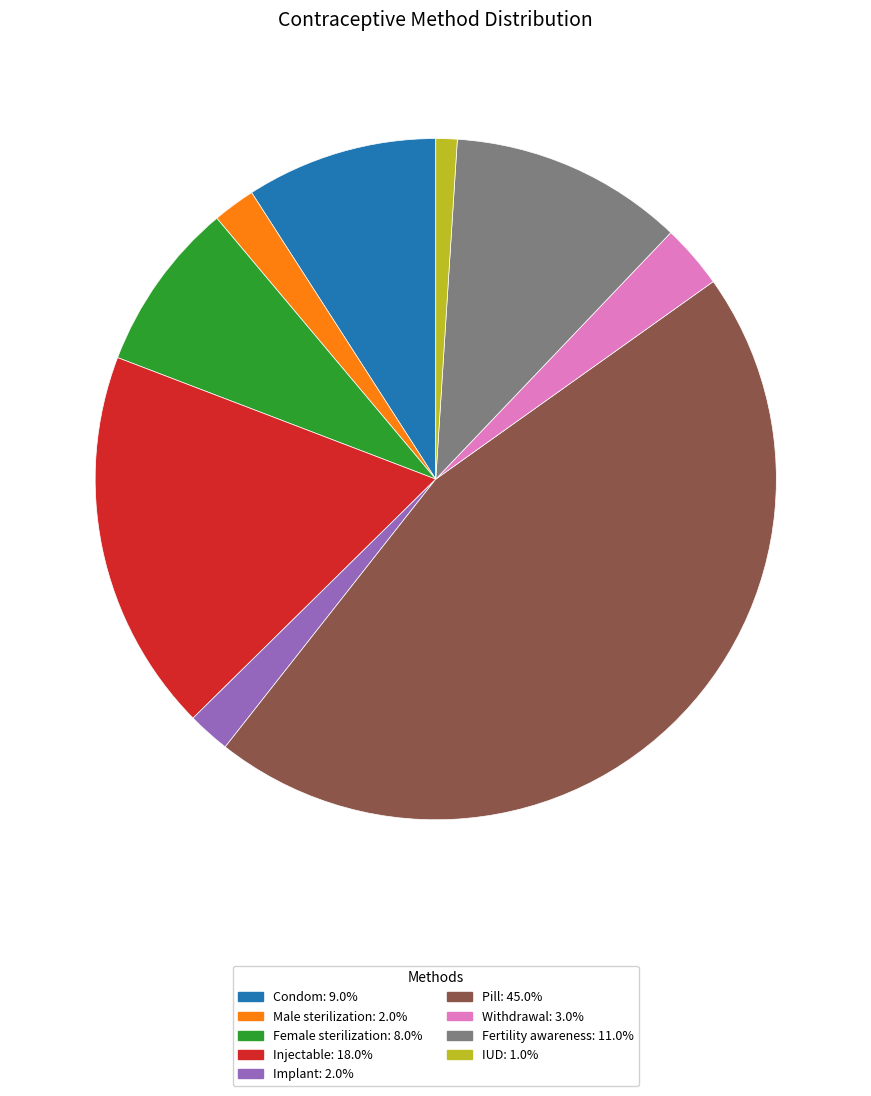

Between Female sterilization and Fertility awareness, which is larger?

Fertility awareness